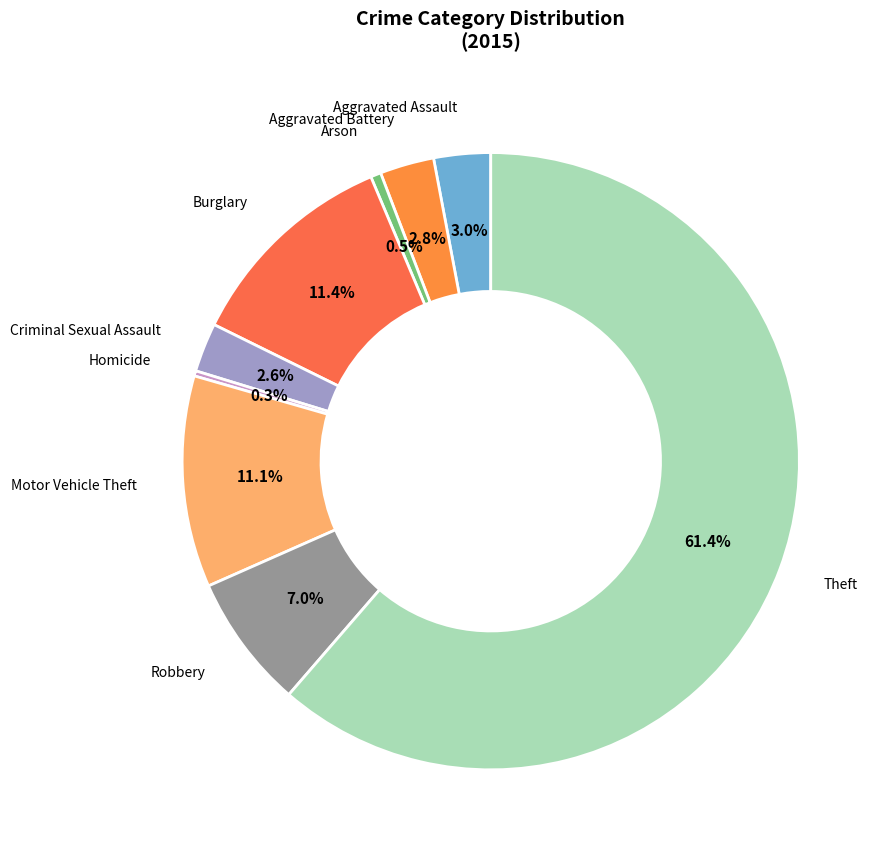

What is the ratio of the value at Burglary to the value at Criminal Sexual Assault?

4.4